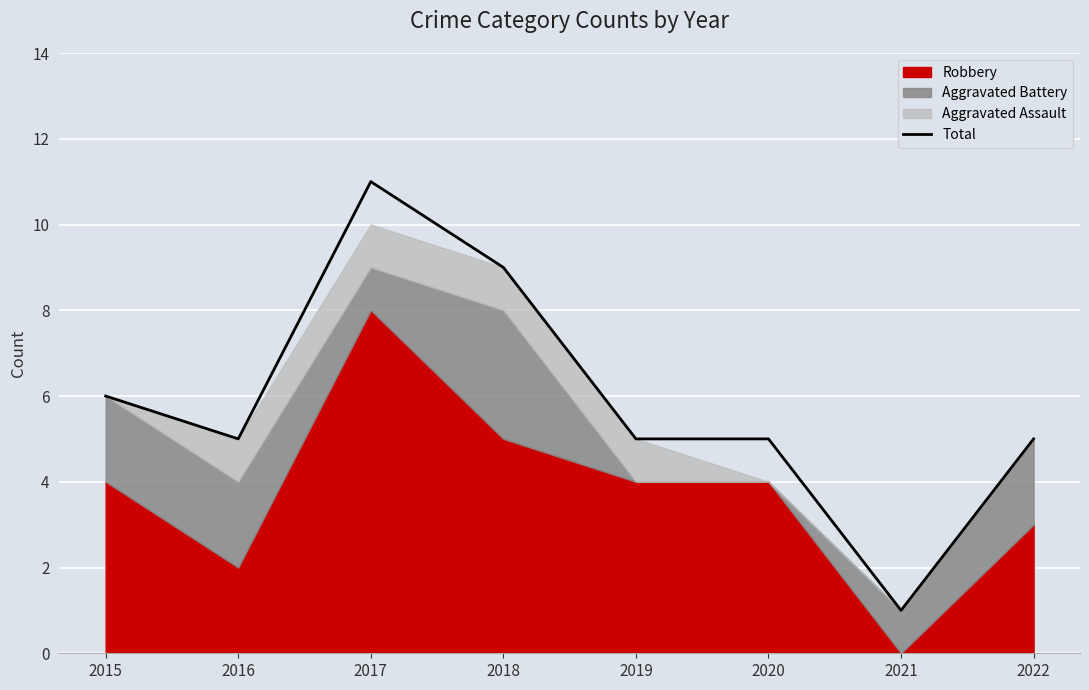

What is the value of the 6th point from the left?

5